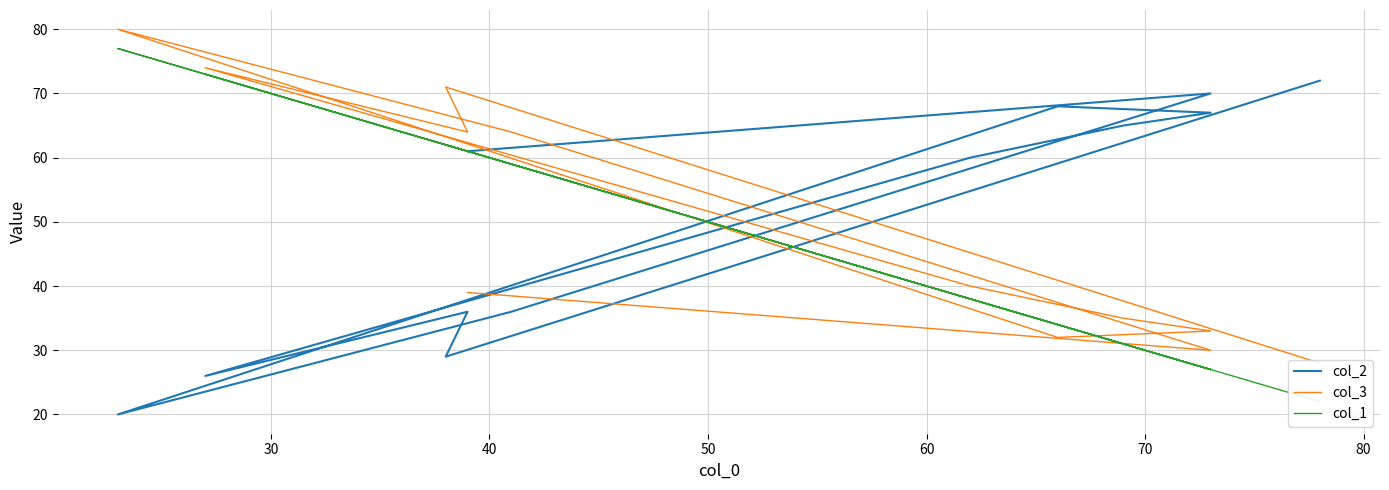

How many data points in col_2 are above 61?

5